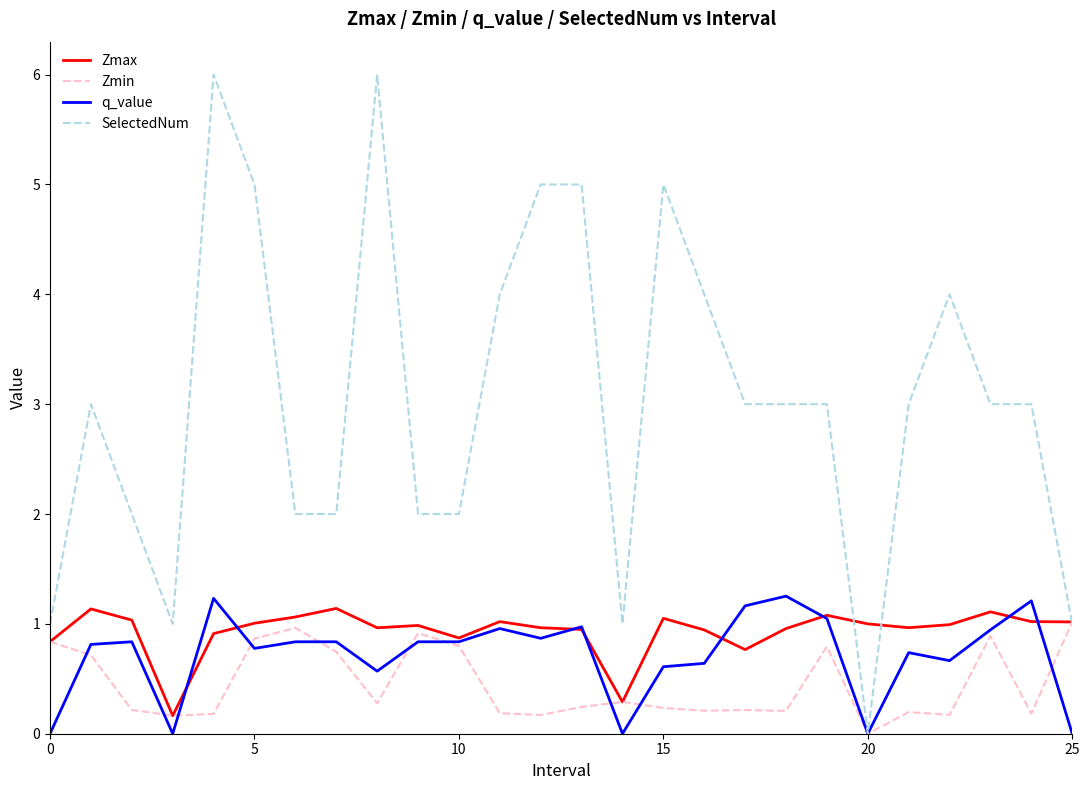

Which series has the largest range (max minus min)?

SelectedNum